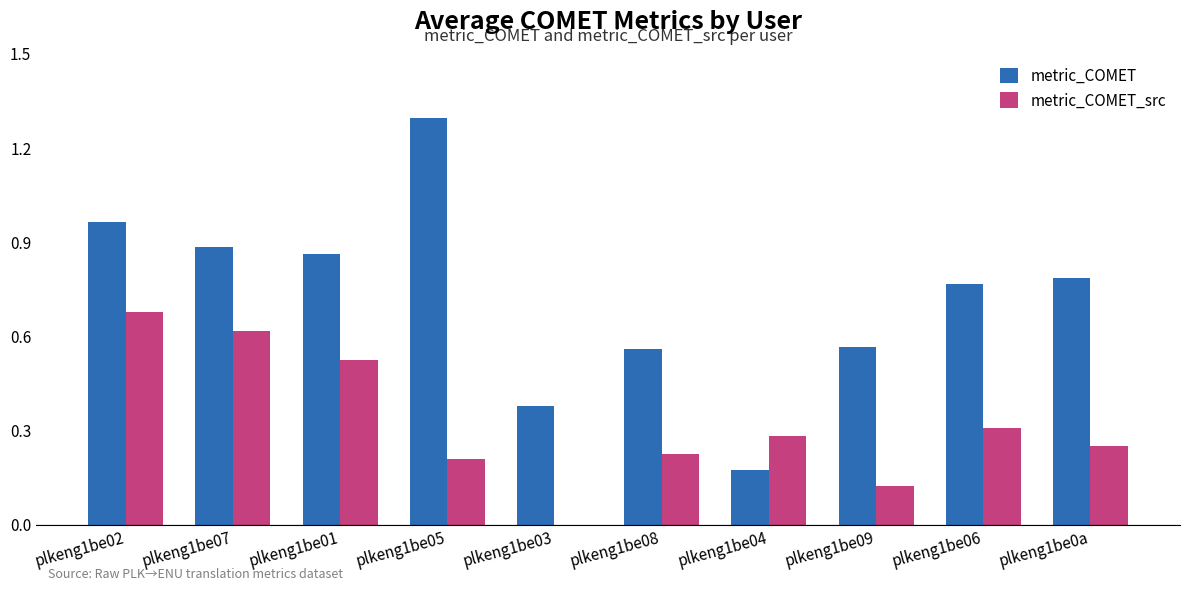

At which category is the sum across all series the highest?

plkeng1be02